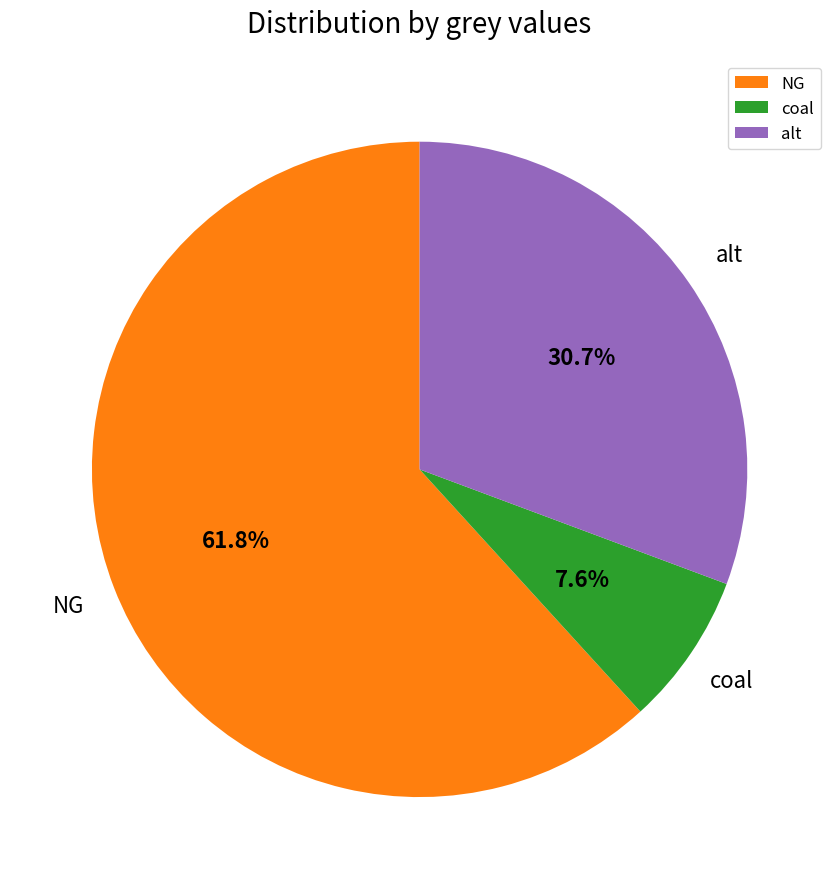

Rank the categories by value from highest to lowest.

NG, alt, coal